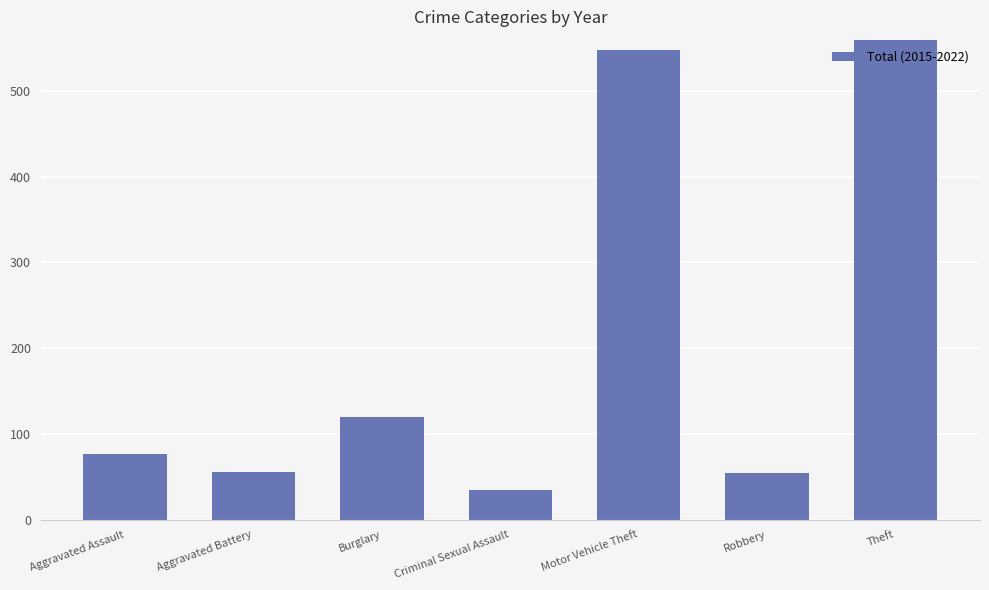

At which category does the chart reach its minimum across all series?

Criminal Sexual Assault